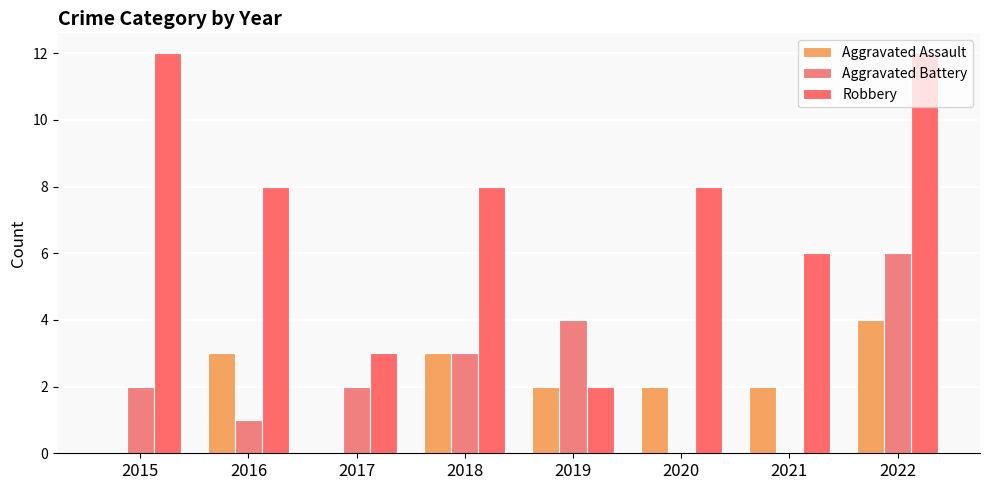

Count the number of categories in the chart.

8